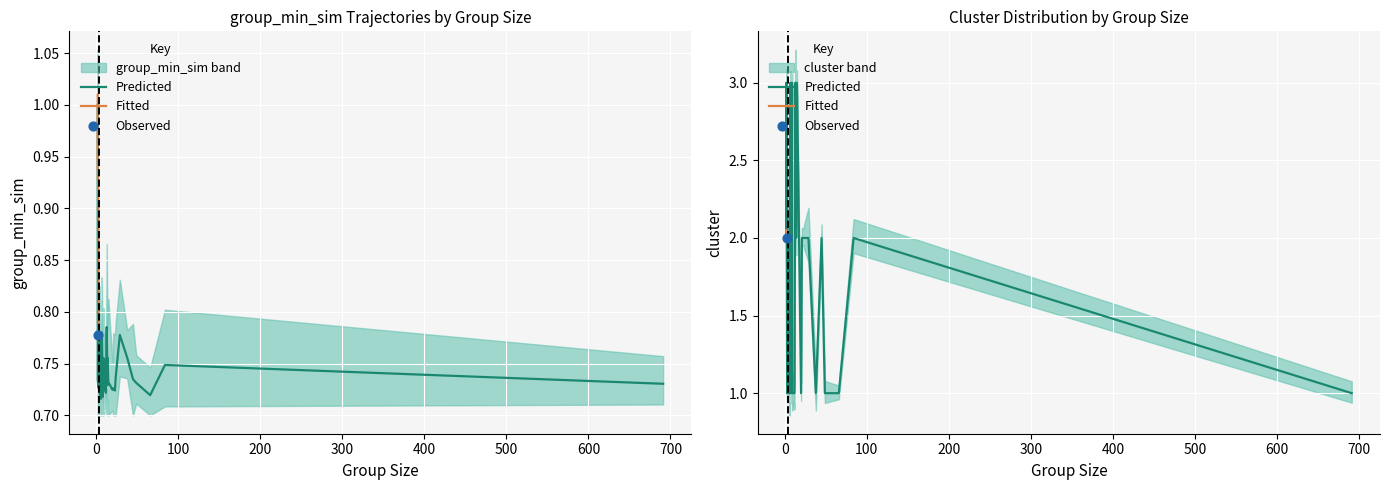

Is the value of group_min_sim at group_9 greater than the value of cluster at group_32?

No